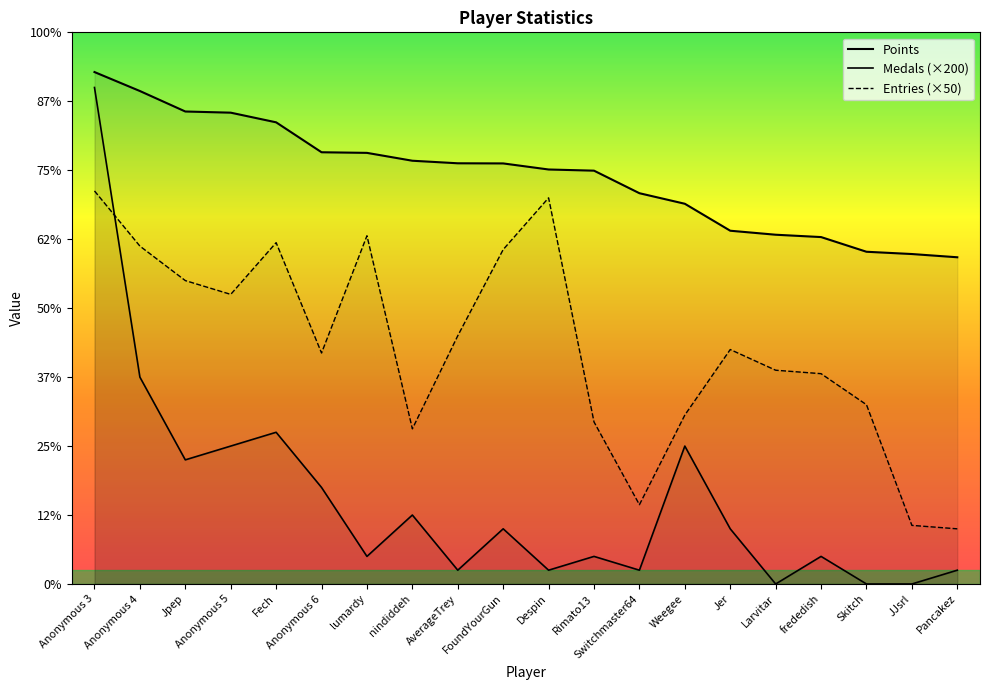

What is the label of the 6th point from the left?

Anonymous 6